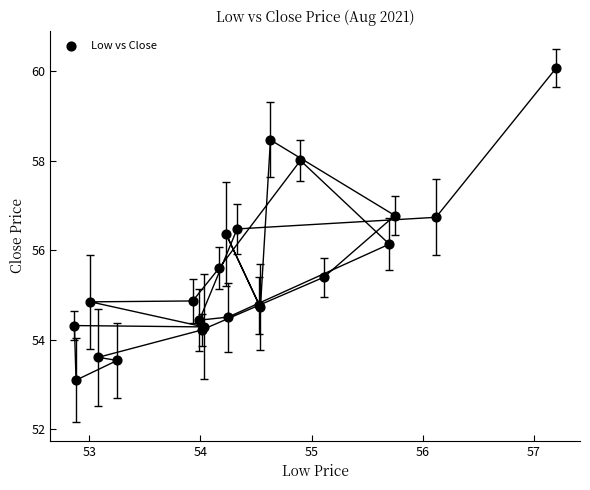

What Y value in the scatter plot is closest to 56?

56.1